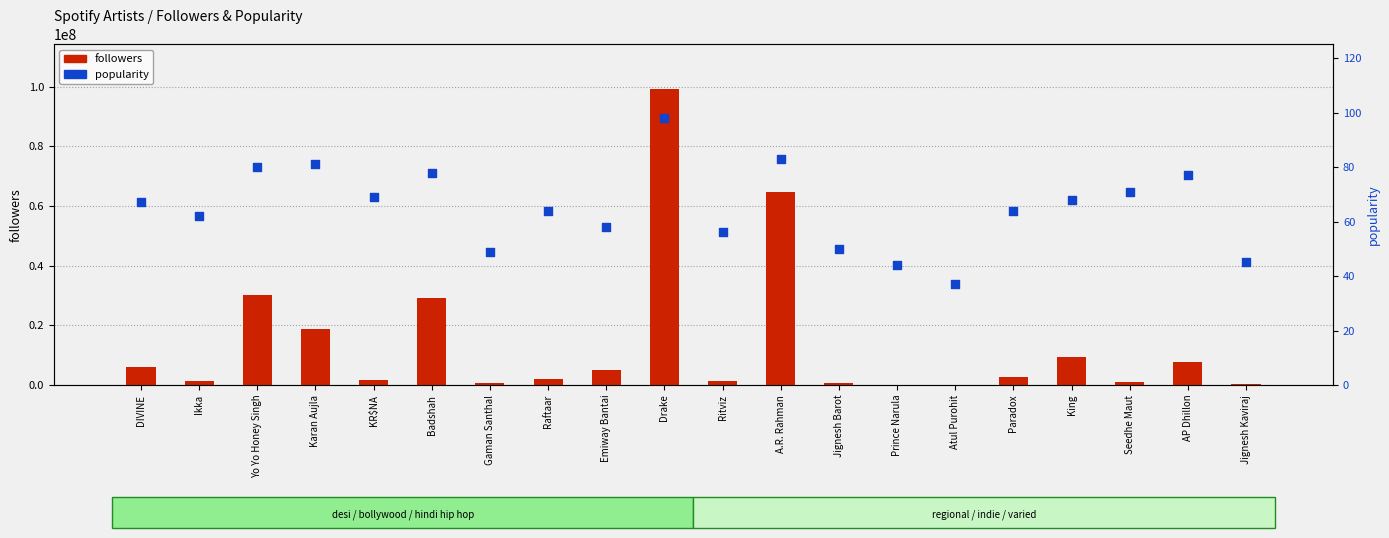

What is the total value across all series at Atul Purohit?

75019